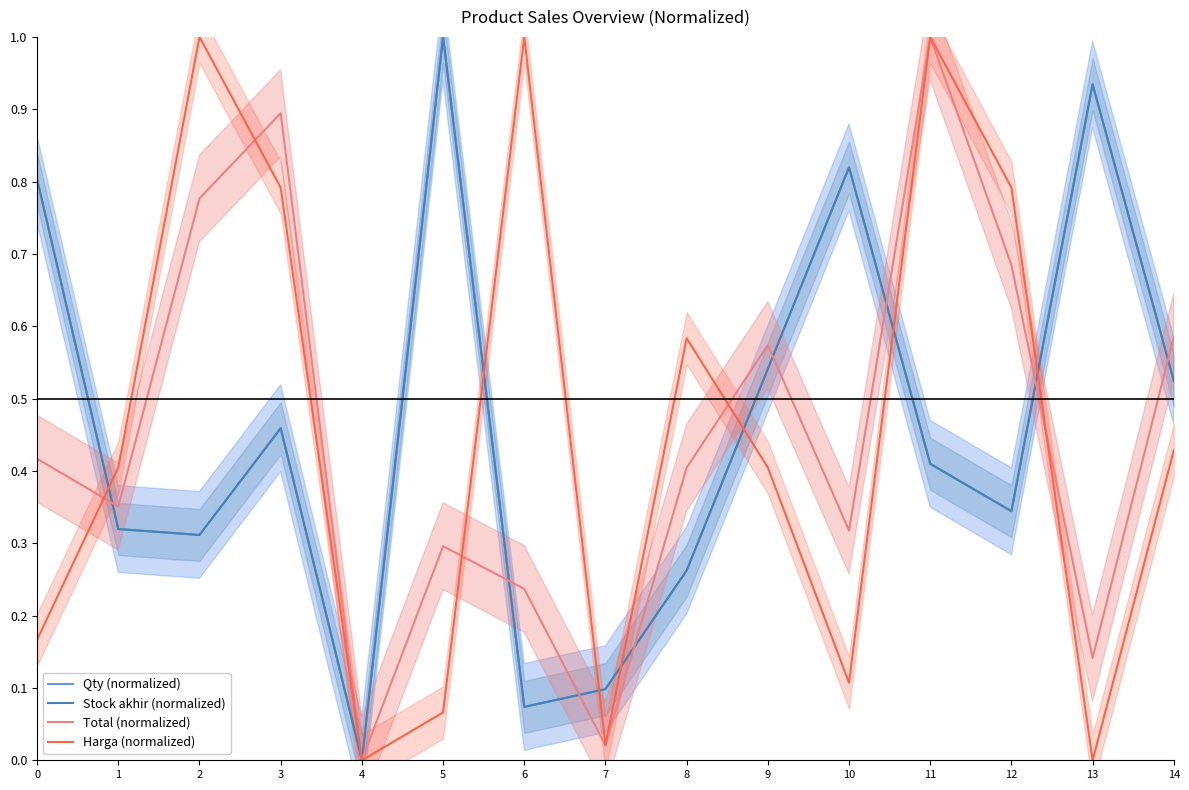

How many data points in Total (normalized) are above 0?

14